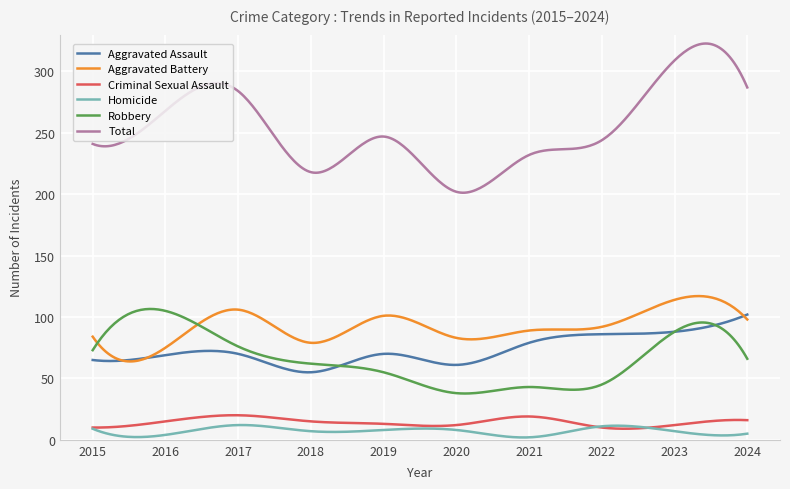

Which series has the largest total across all categories?

Total